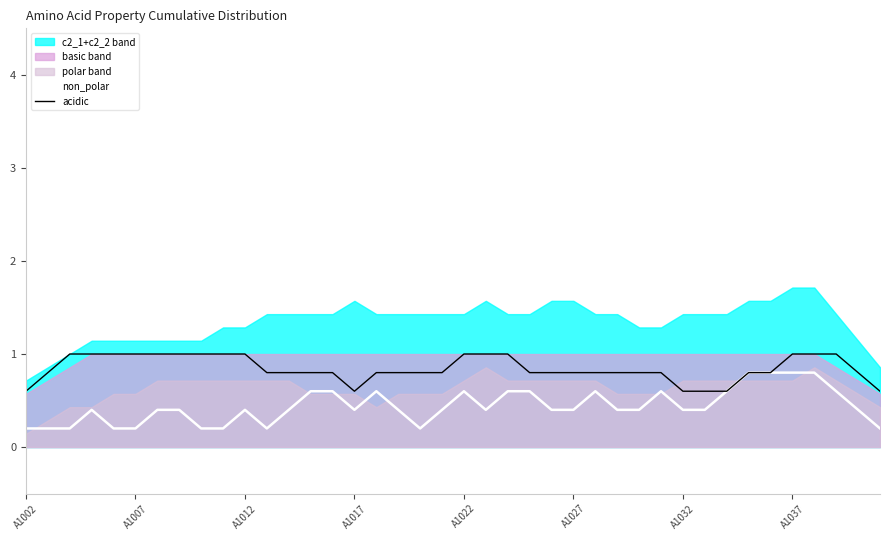

How many lines are shown in the chart?

2